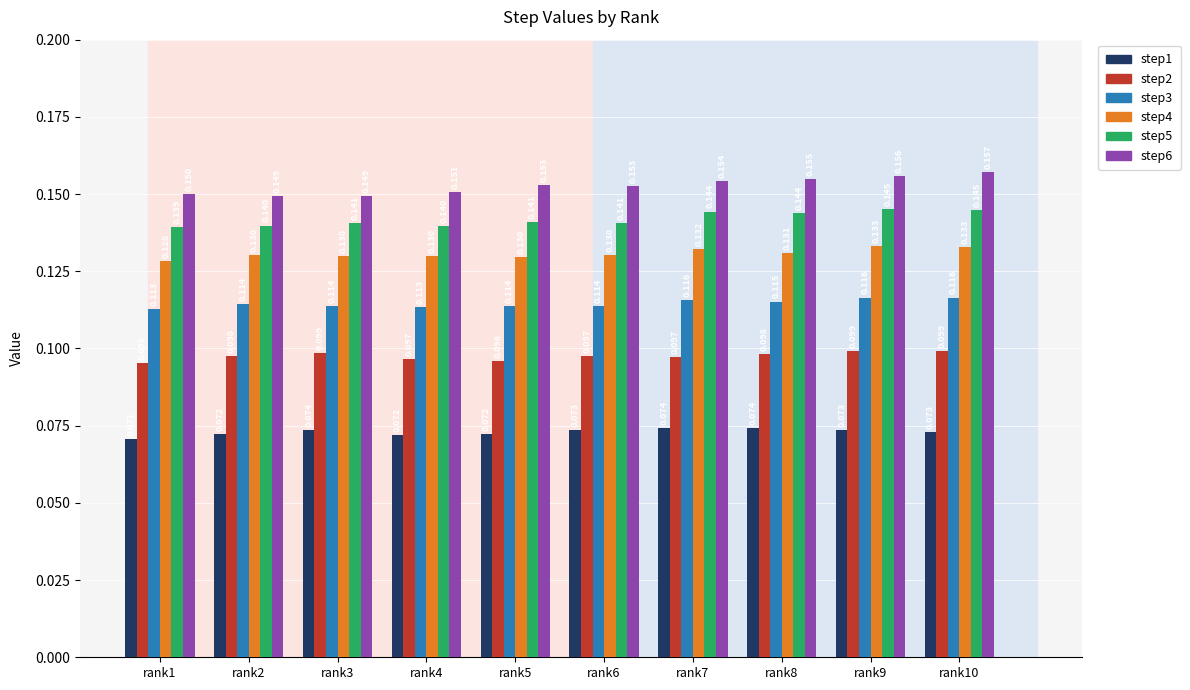

Is the value of step1 at rank3 greater than the value of step3 at rank7?

No